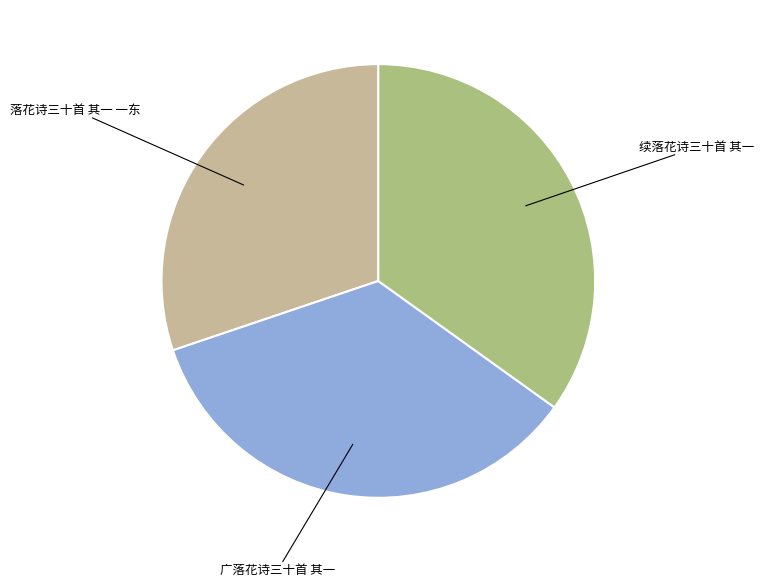

Does any single category account for the majority?

No